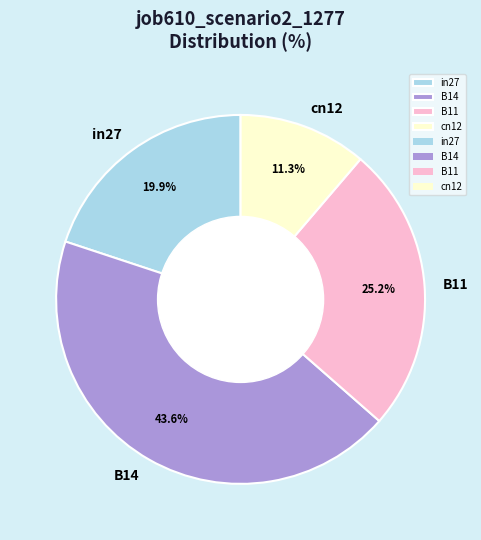

Rank the categories by value from highest to lowest.

B14, B11, in27, cn12